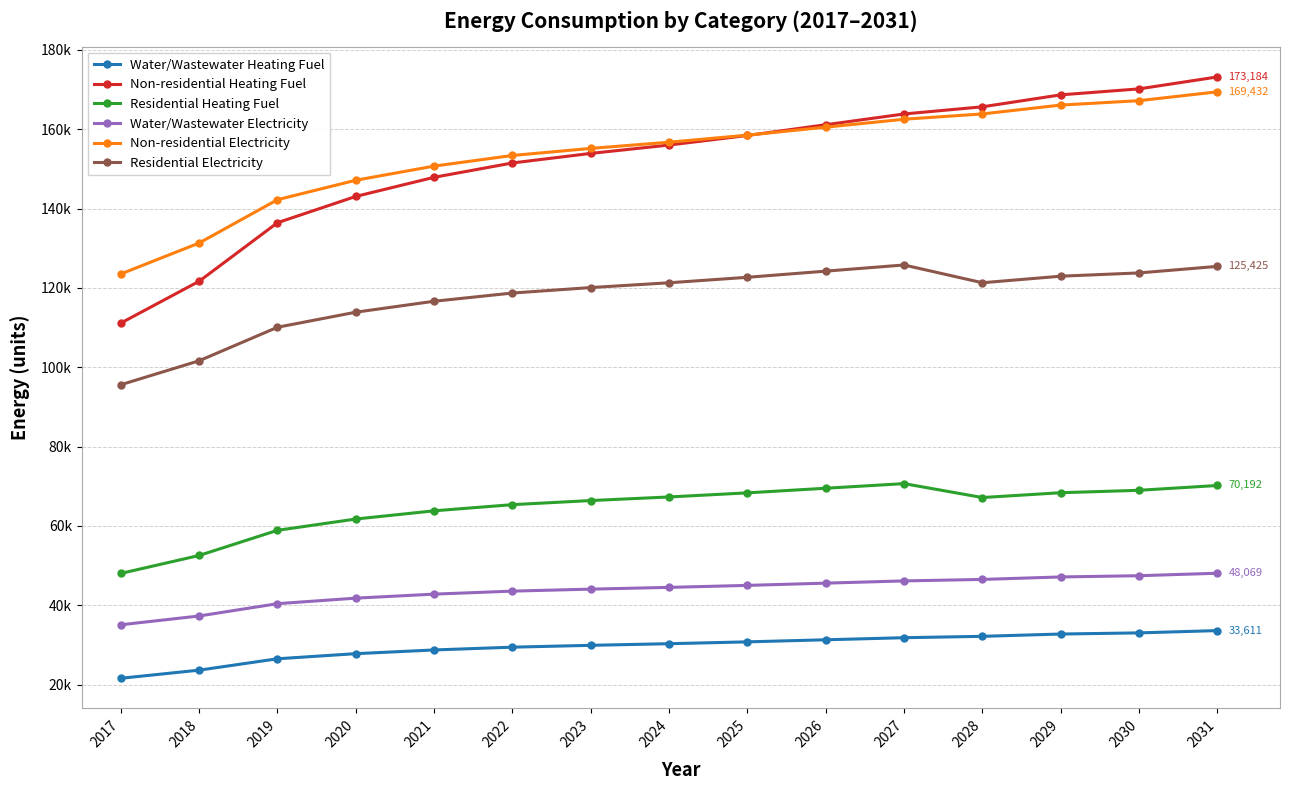

Is this an area chart (filled region under the line)?

No